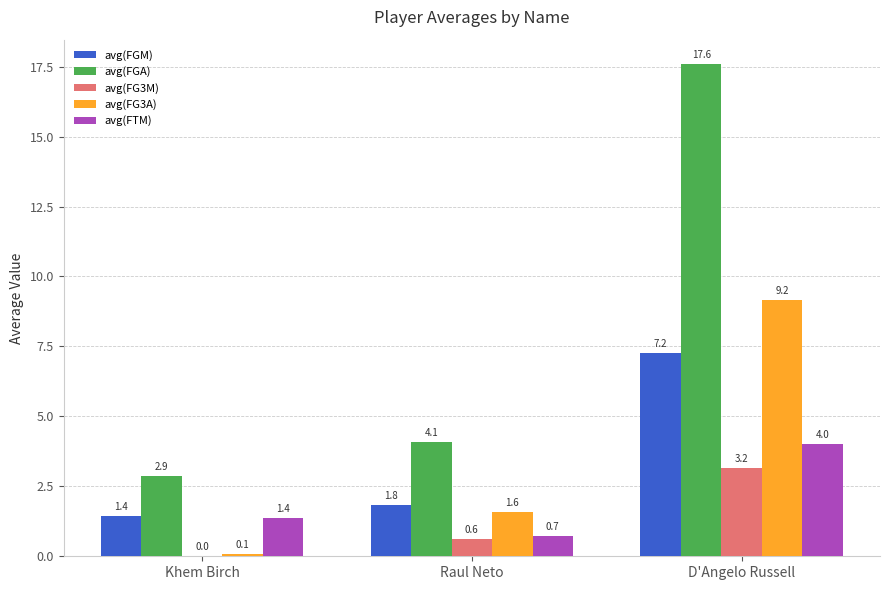

The avg(FG3M) series shows 0.0 at Khem Birch. True or false?

True